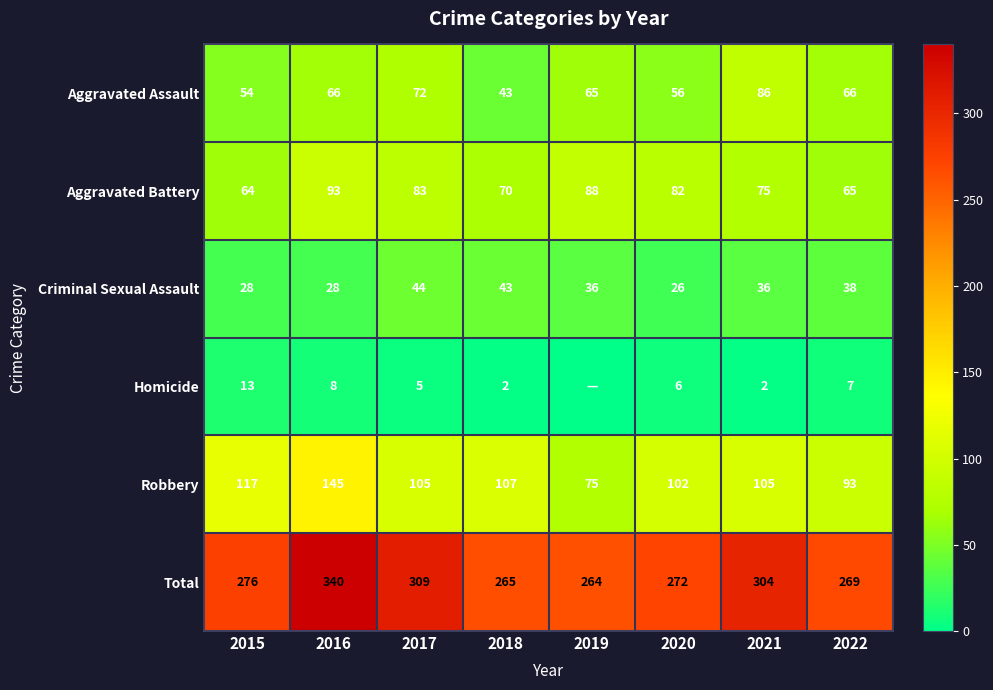

What value does the Aggravated Assault series have at 2021?

86